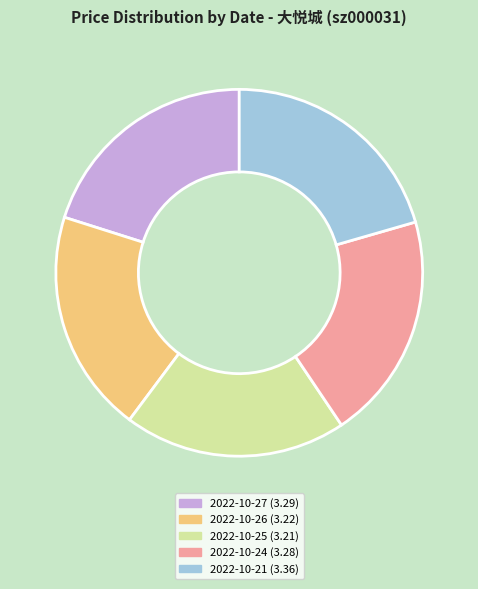

Is there a majority slice in this chart?

No